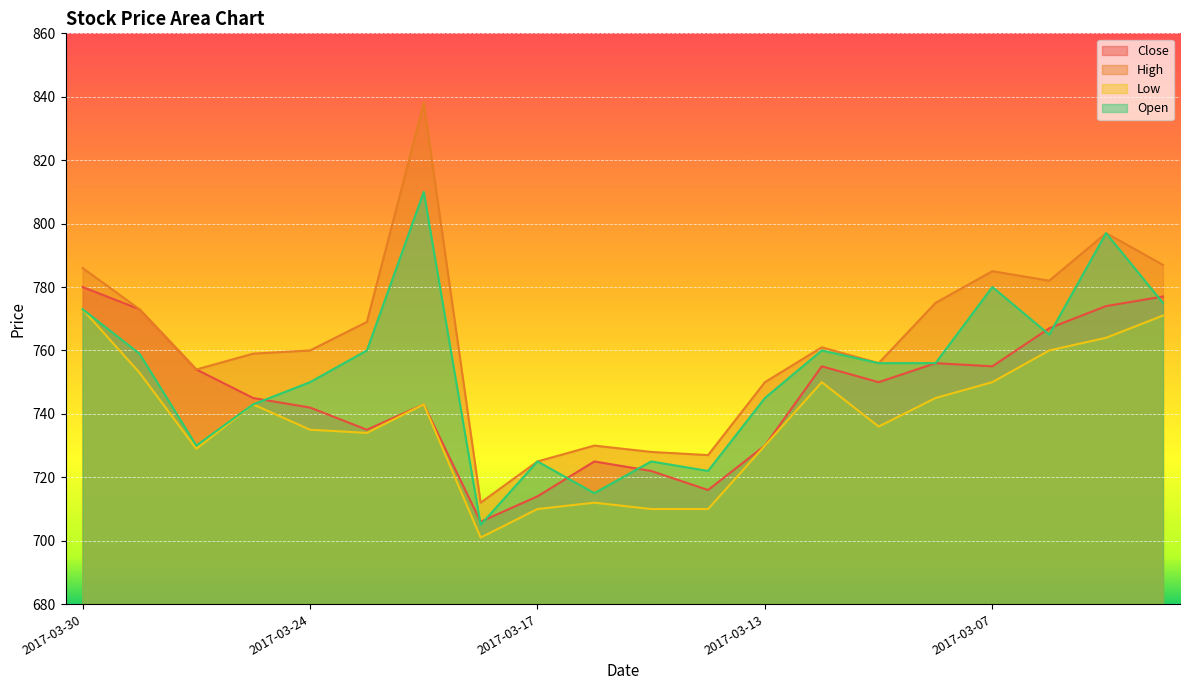

Reading left to right, what are all the values shown in this chart?

Close: 780	773	754	745	742	735	743	706	714	725	722	716	730	755	750	756	755	767	774	777
High: 786	773	754	759	760	769	838	712	725	730	728	727	750	761	756	775	785	782	797	787
Low: 773	753	729	743	735	734	743	701	710	712	710	710	730	750	736	745	750	760	764	771
Open: 773	759	730	743	750	760	810	705	725	715	725	722	745	760	756	756	780	765	797	775